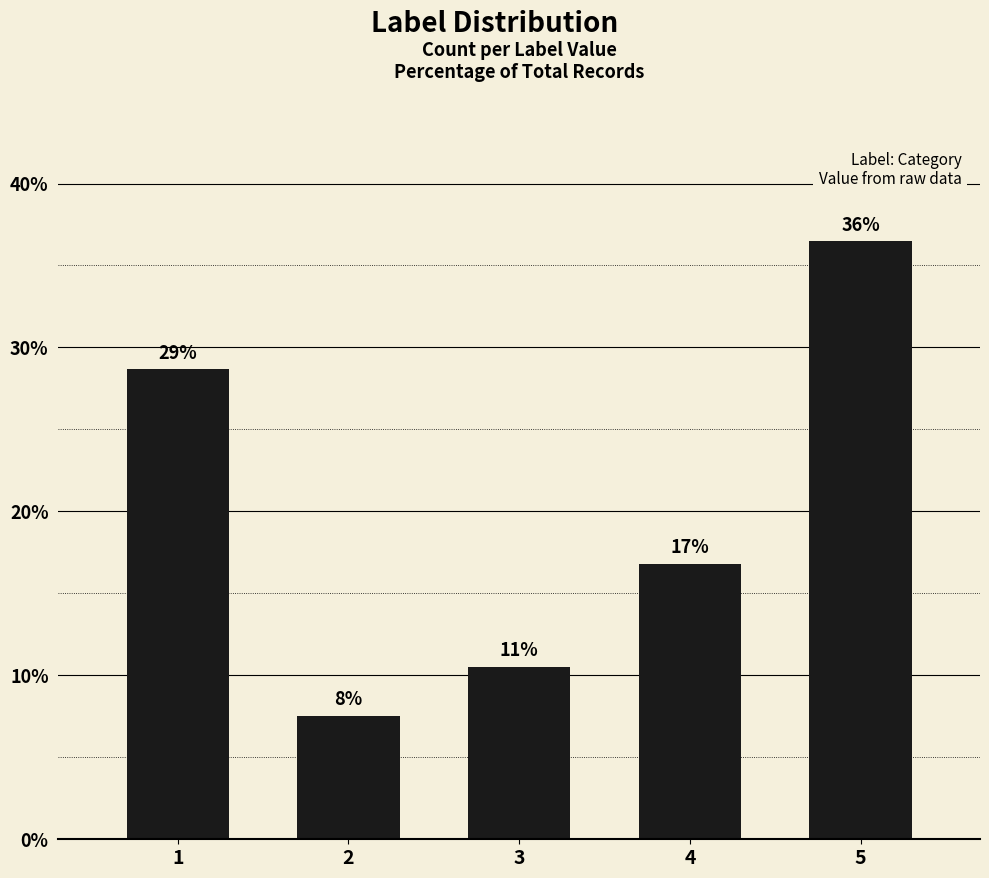

Are the bars horizontal?

No